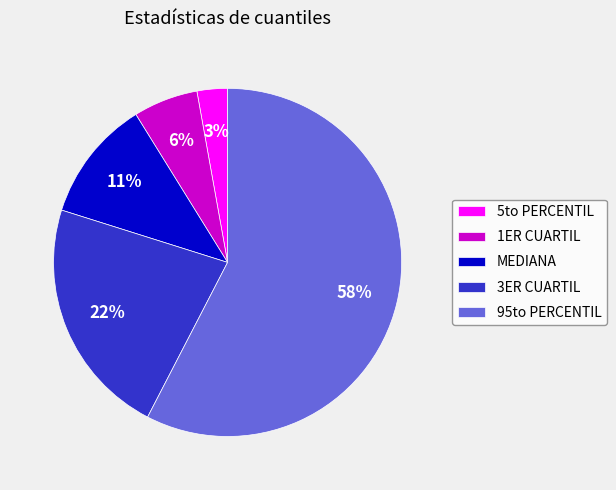

Does MEDIANA represent more than half of the total?

No